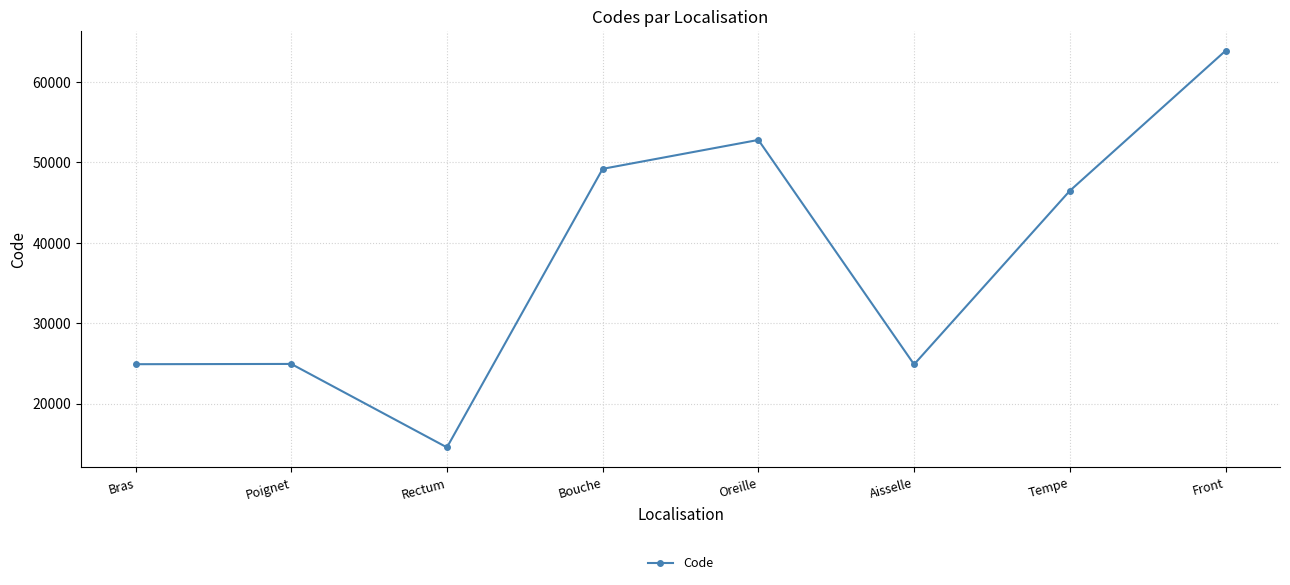

The chart shows a value of 102316 at Front. True or false?

False